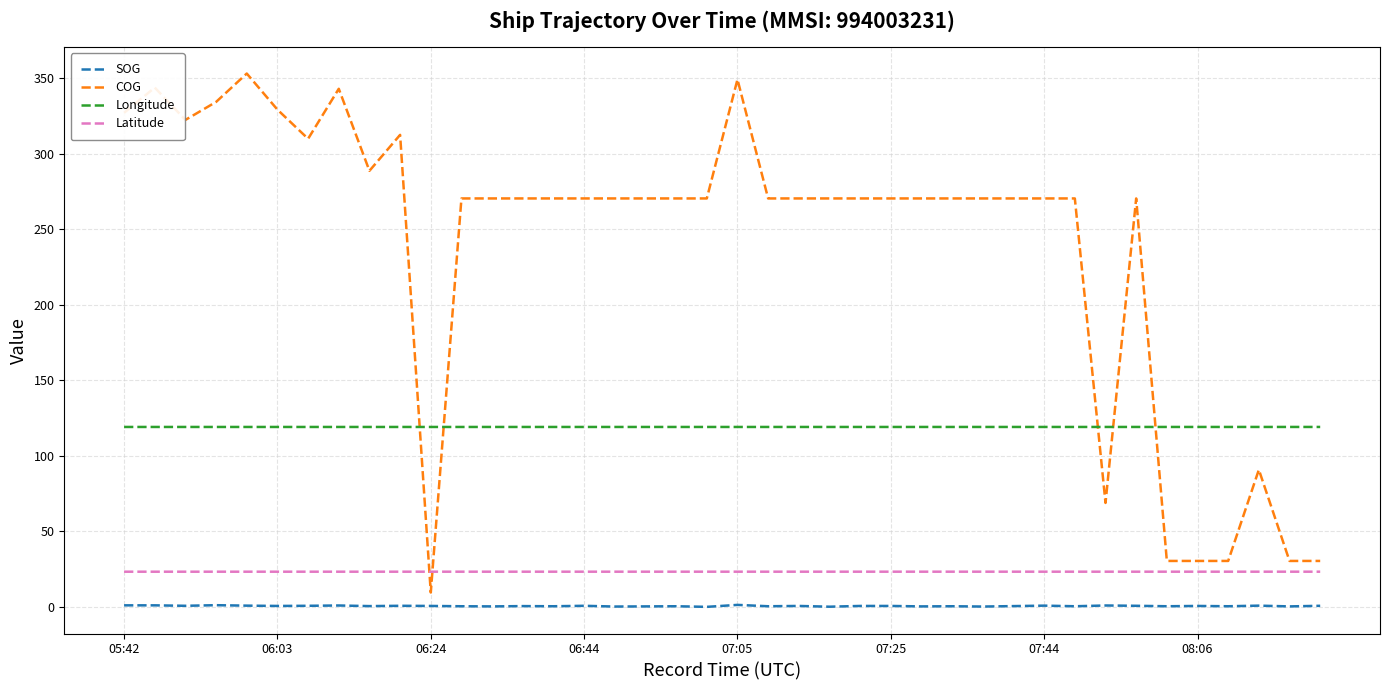

Rank the series by their maximum value, from highest to lowest.

COG, Longitude, Latitude, SOG